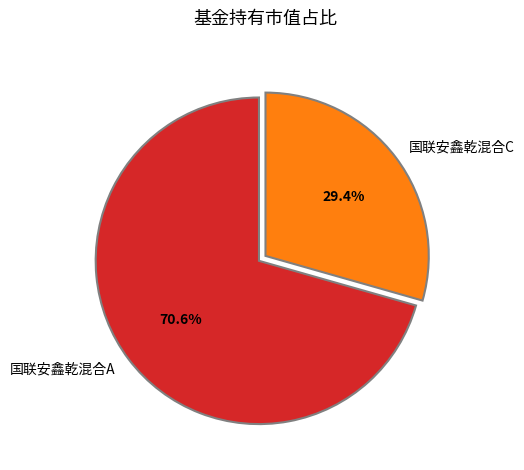

The 国联安鑫乾混合A slice represents 71% of the pie. True or false?

True